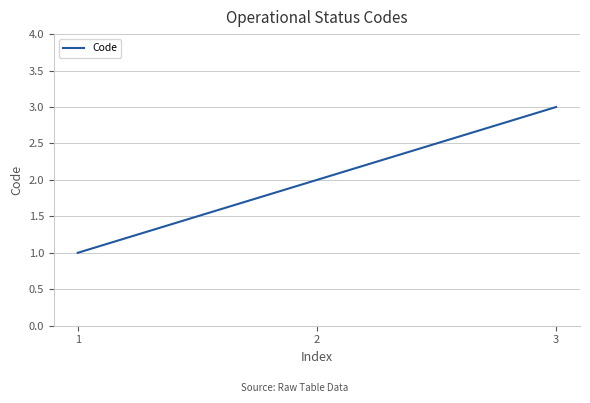

What is the ratio of the value at 3 to the value at 2?

1.5